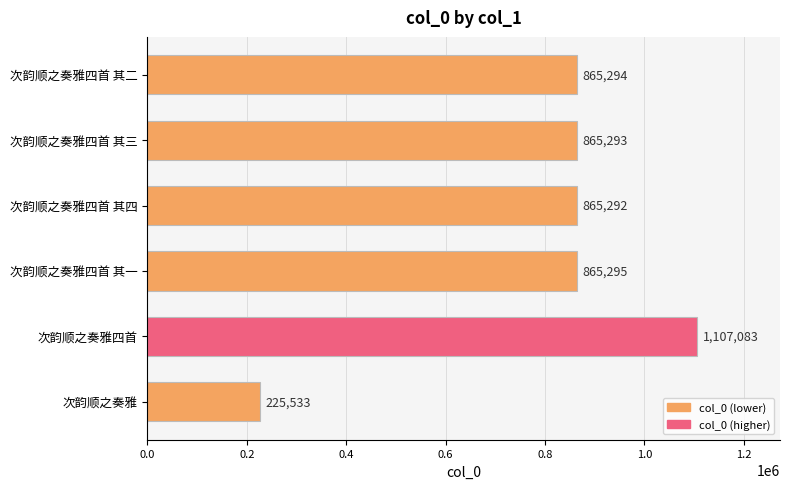

Does the chart contain any negative values?

No